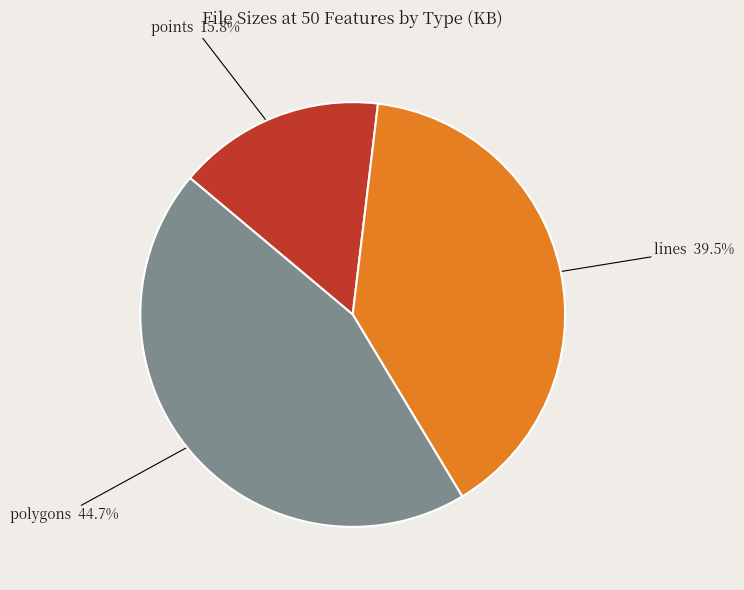

Does any single category account for the majority?

No